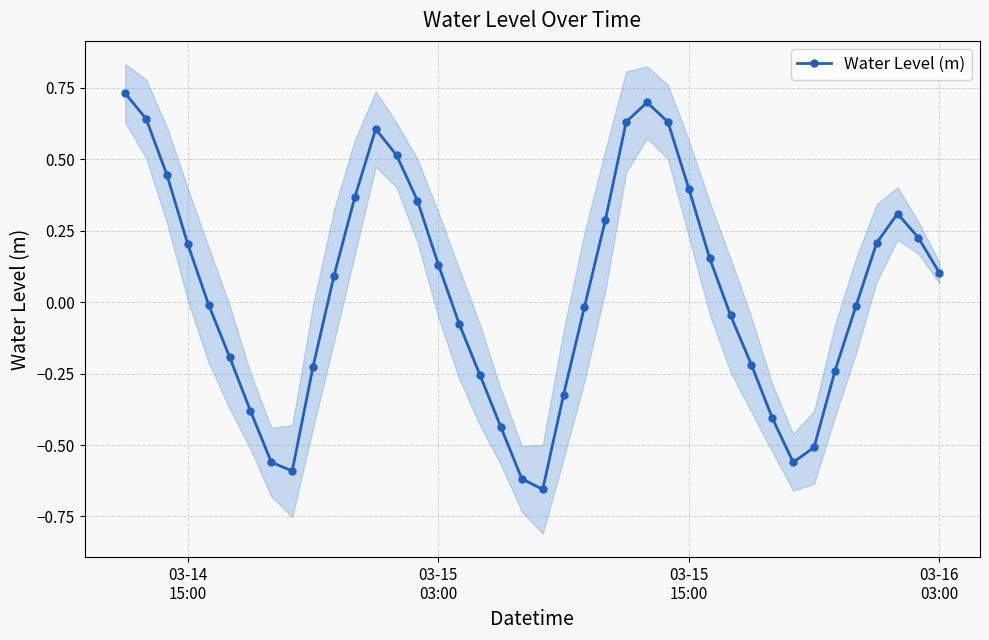

How many negative values are there?

20